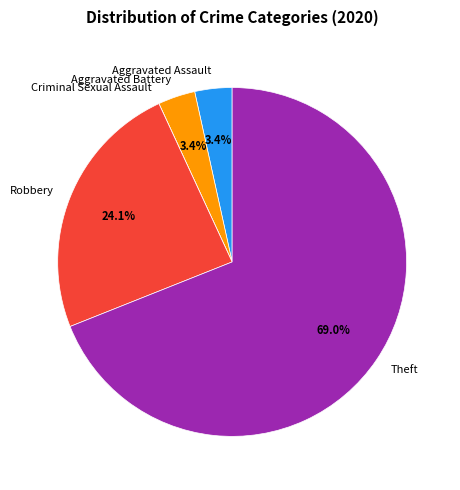

What portion of the pie excludes Robbery?

75.9%